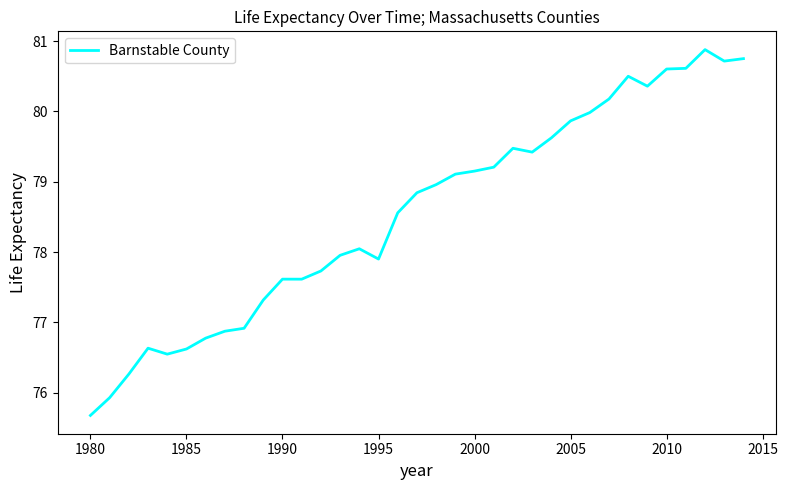

What is the greatest value displayed?

80.9